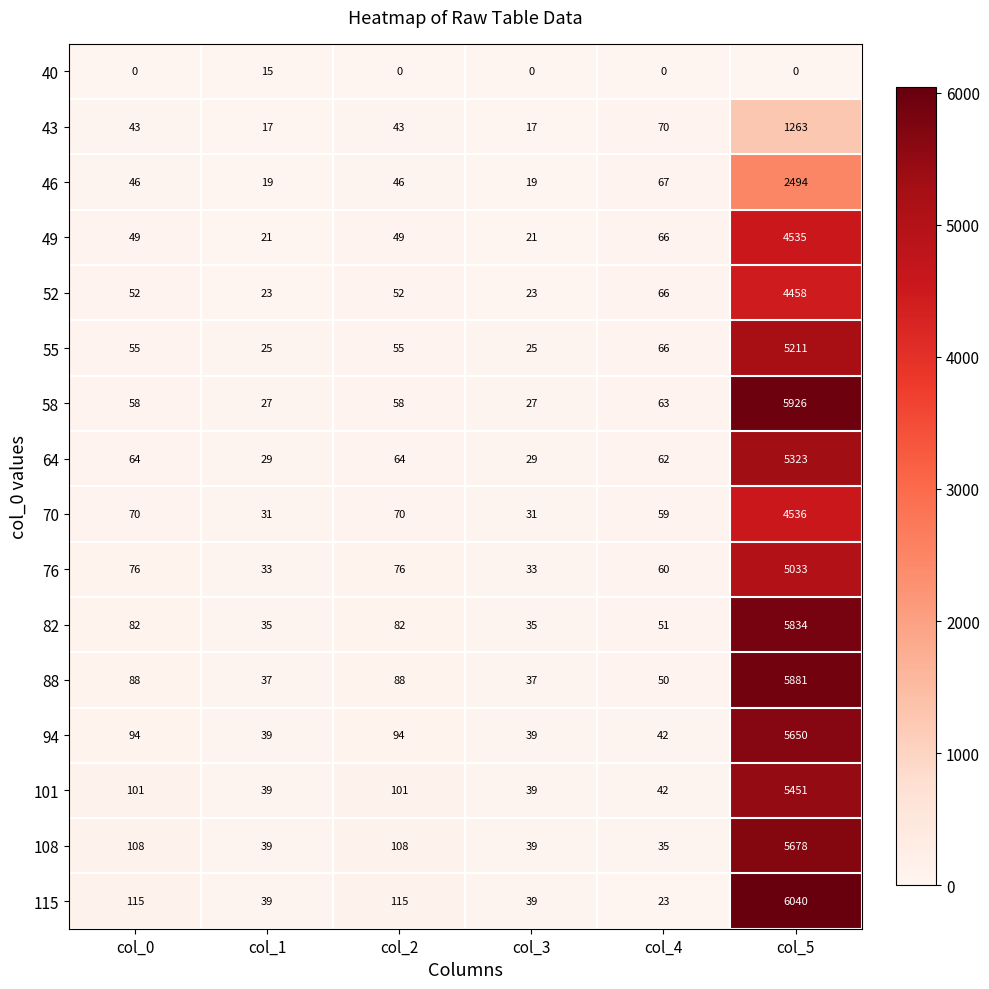

What is the difference between the 101 values at col_5 and col_1?

5412